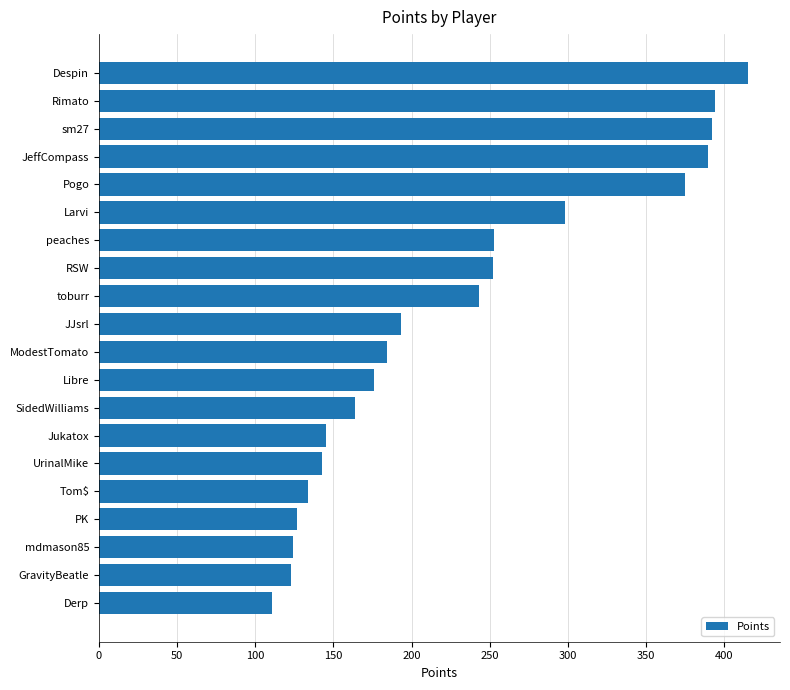

What is the difference between the values at Pogo and JeffCompass?

15